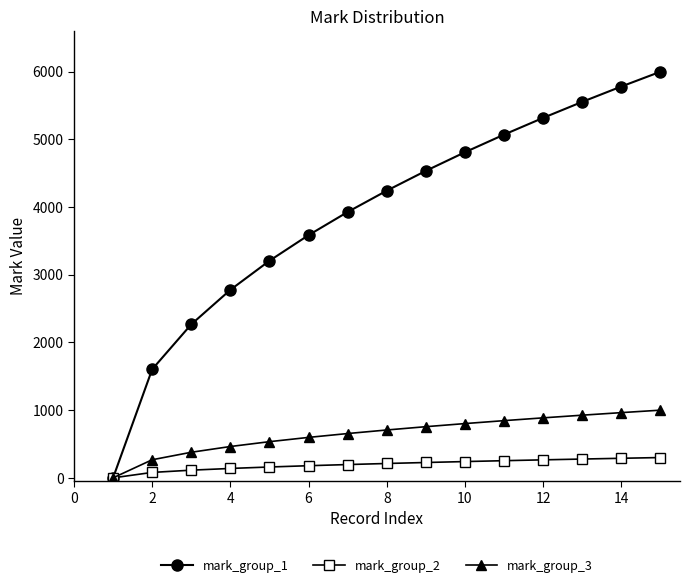

Which series has the largest total across all categories?

mark_group_1